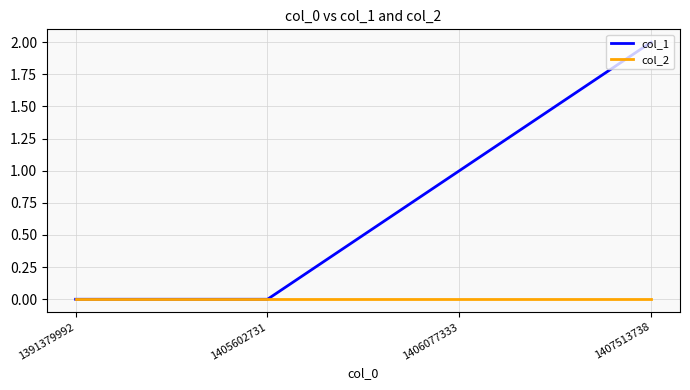

Rank the series by their maximum value, from lowest to highest.

col_2, col_1